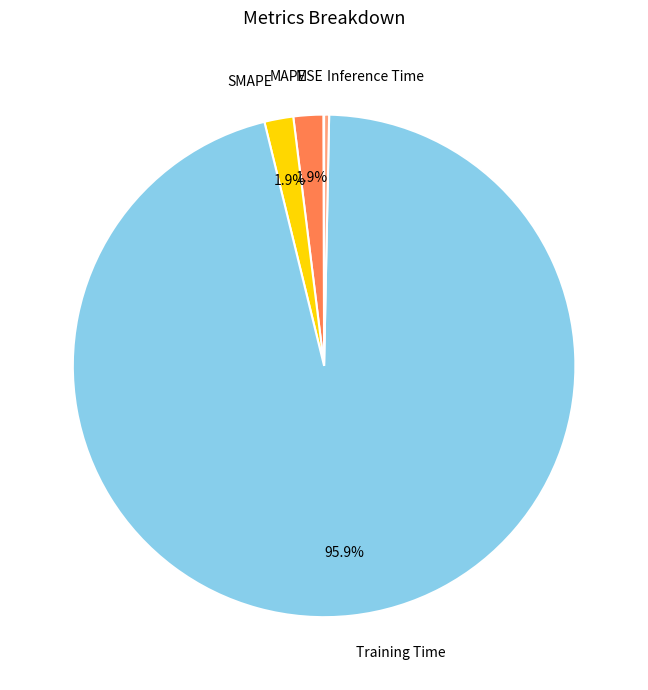

Does any single category account for the majority?

Yes